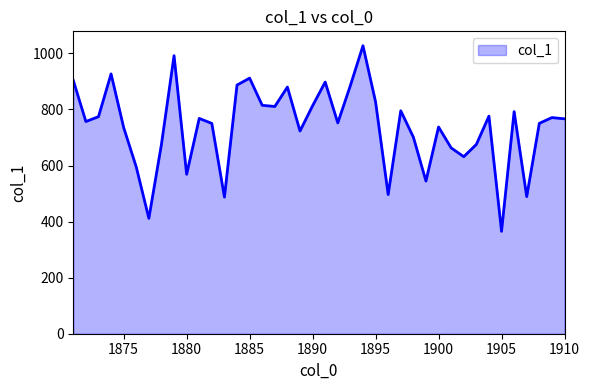

What is the greatest value displayed?

1027.2